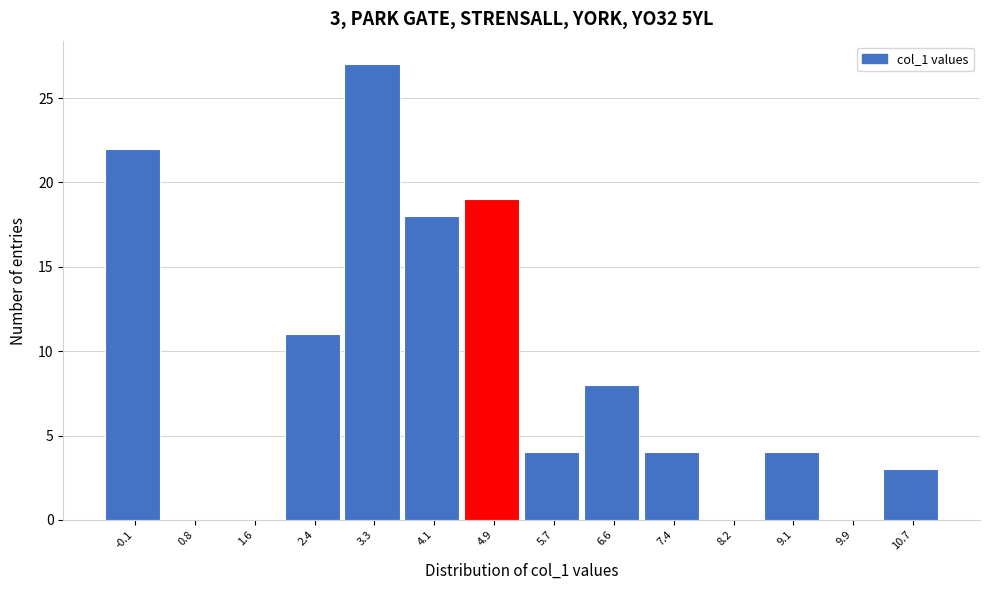

Reading left to right, list all the values displayed in this chart.

-0.1=22	0.8=0	1.6=0	2.4=11	3.3=27	4.1=18	4.9=19	5.7=4	6.6=8	7.4=4	8.2=0	9.1=4	9.9=0	10.7=3